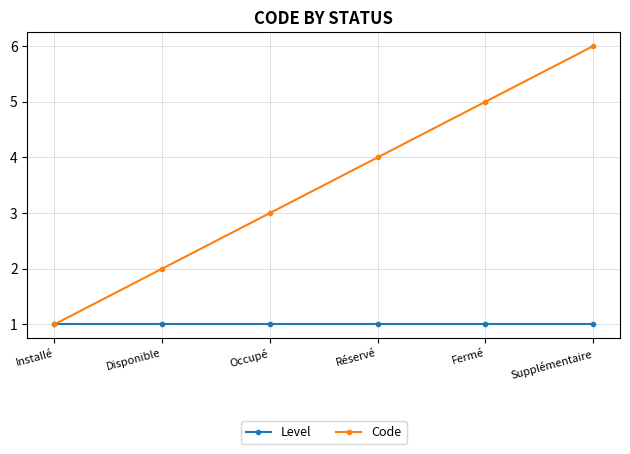

Is it true that Level equals 1 at Occupé?

True